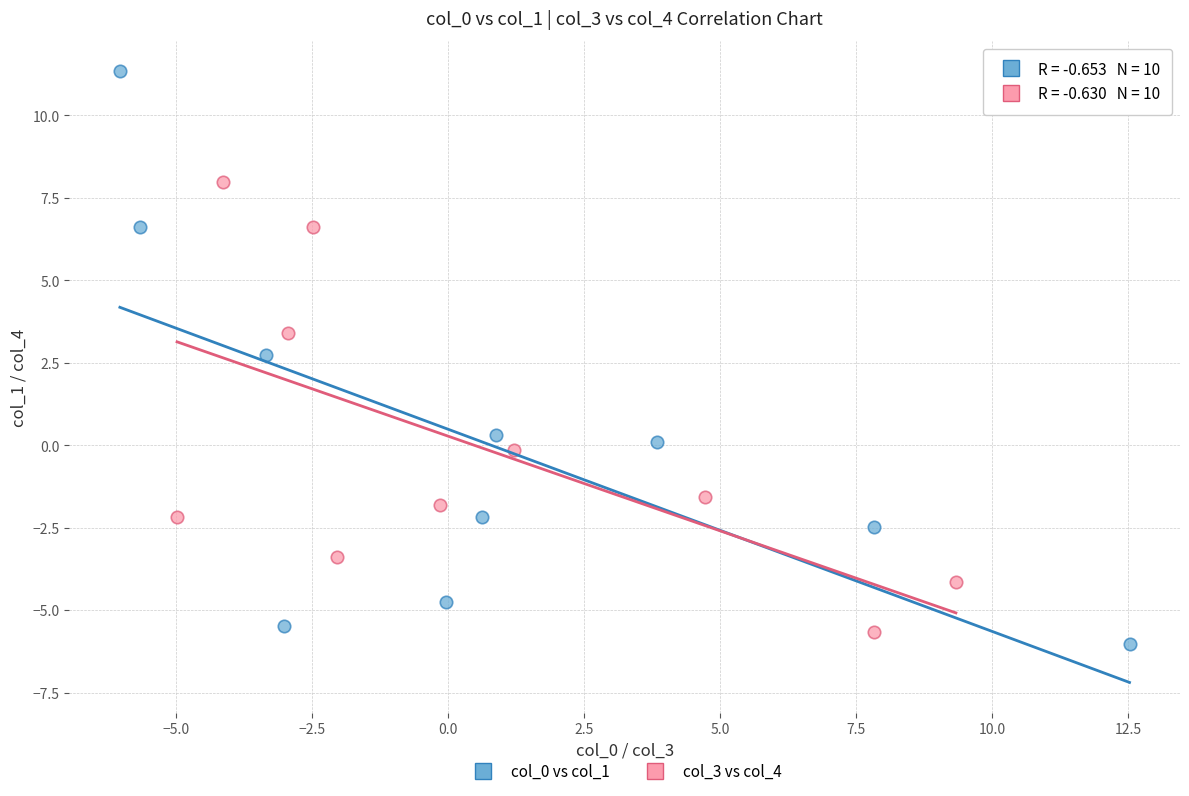

Which series has the largest Y range (max minus min)?

col_0 vs col_1